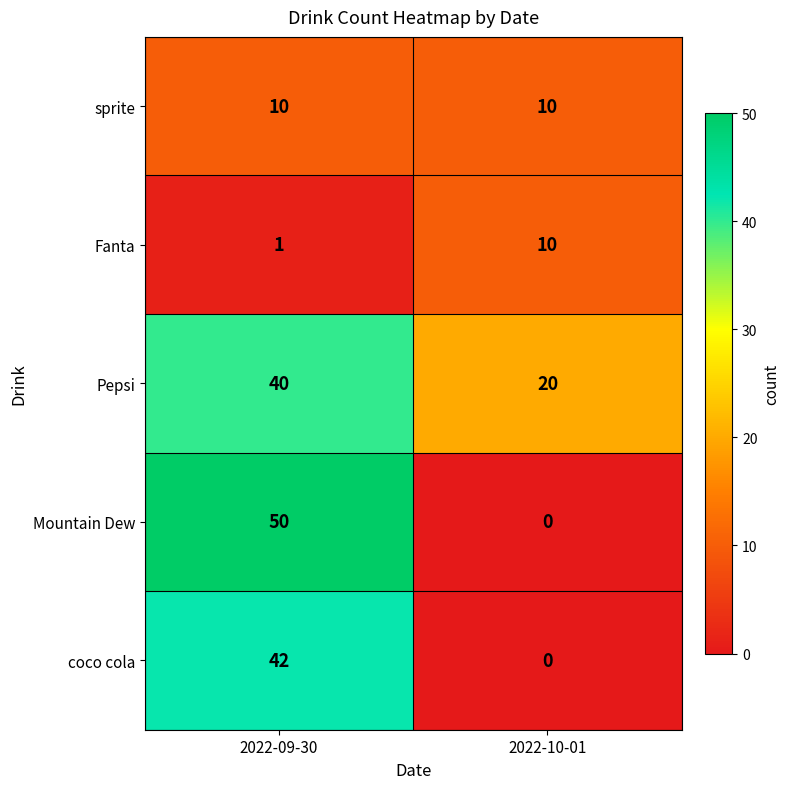

Reading left to right, what are all the values shown in this chart?

sprite: 10	10
Fanta: 1	10
Pepsi: 40	20
Mountain Dew: 50	0
coco cola: 42	0